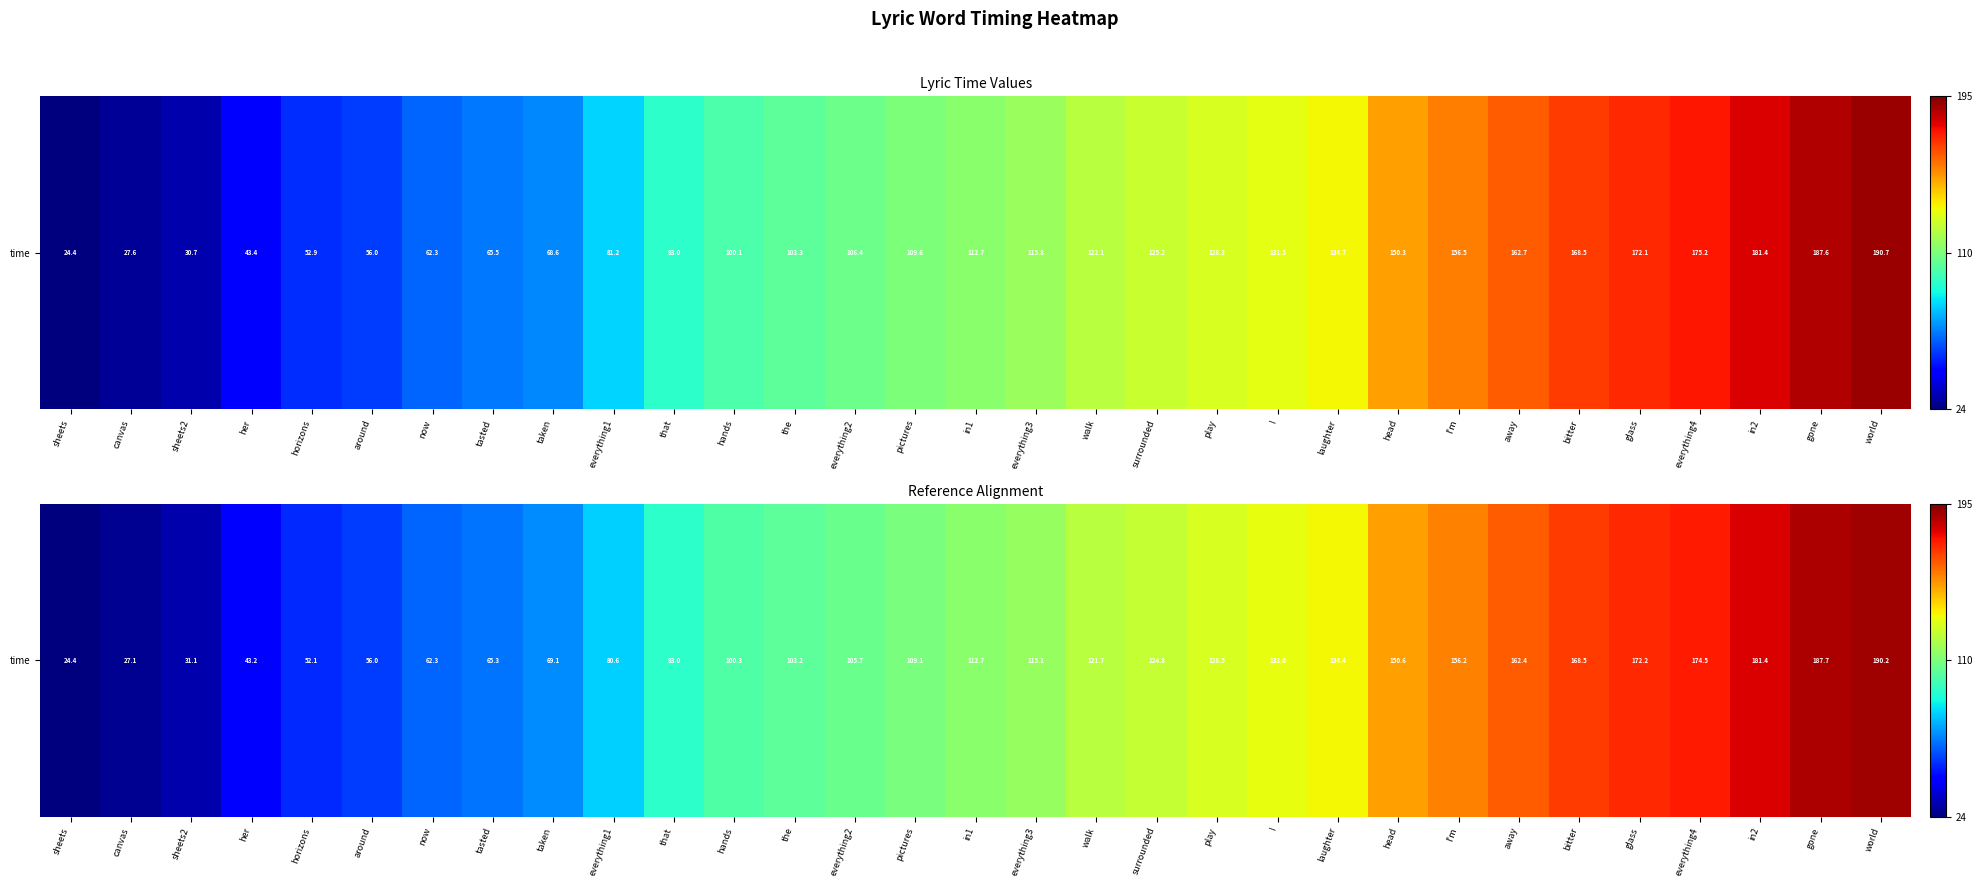

The value at canvas is 14.2. True or false?

False